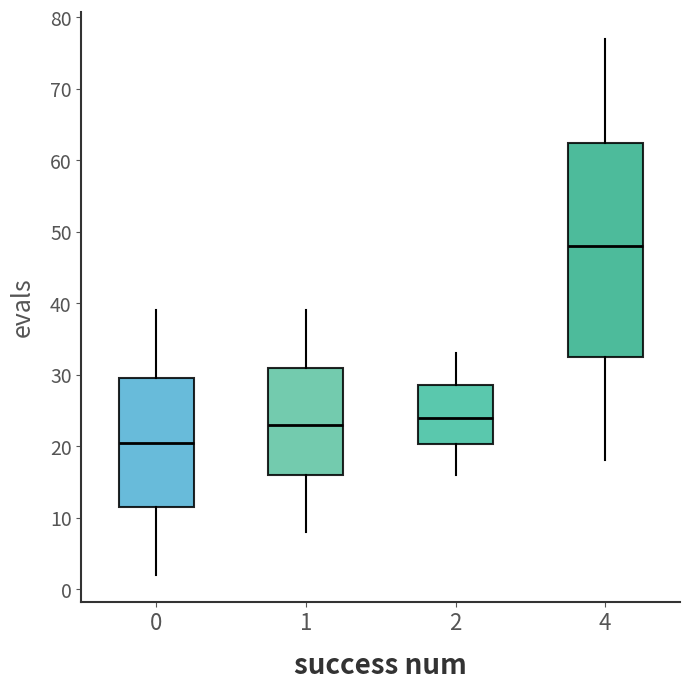

Reading left to right, read every box against the y-axis: the position of its median line, the range the box covers, and the ends of its whiskers. The values are not printed on the chart, so give them approximately, as read against the axis.

0: median 21, box 12 to 30, whiskers 2 to 39
1: median 23, box 16 to 31, whiskers 8 to 39
2: median 24, box 20 to 29, whiskers 16 to 33
4: median 48, box 33 to 63, whiskers 18 to 77